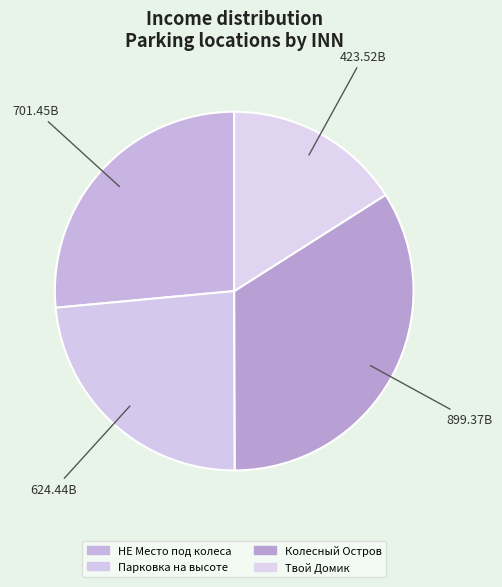

How many segments does this pie chart have?

4